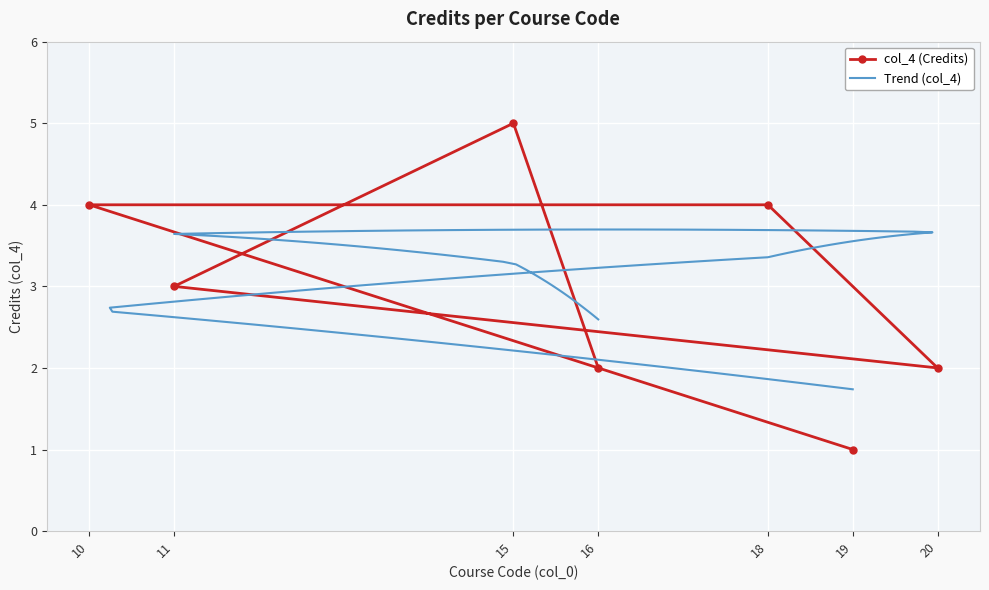

List the labels in order of value, largest first.

15, 18, 10, 11, 16, 20, 19